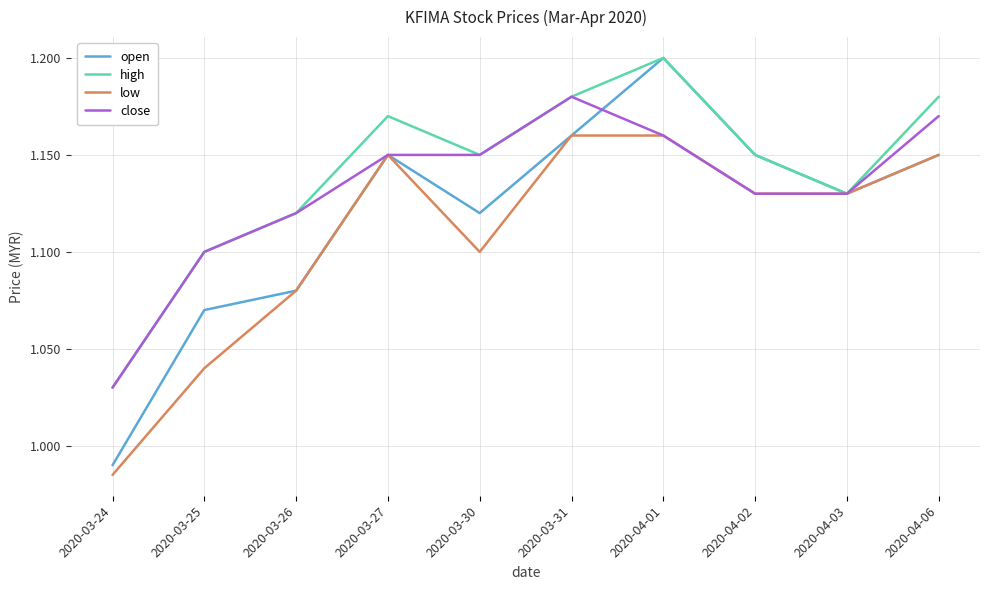

At which label does close reach its peak?

2020-03-31